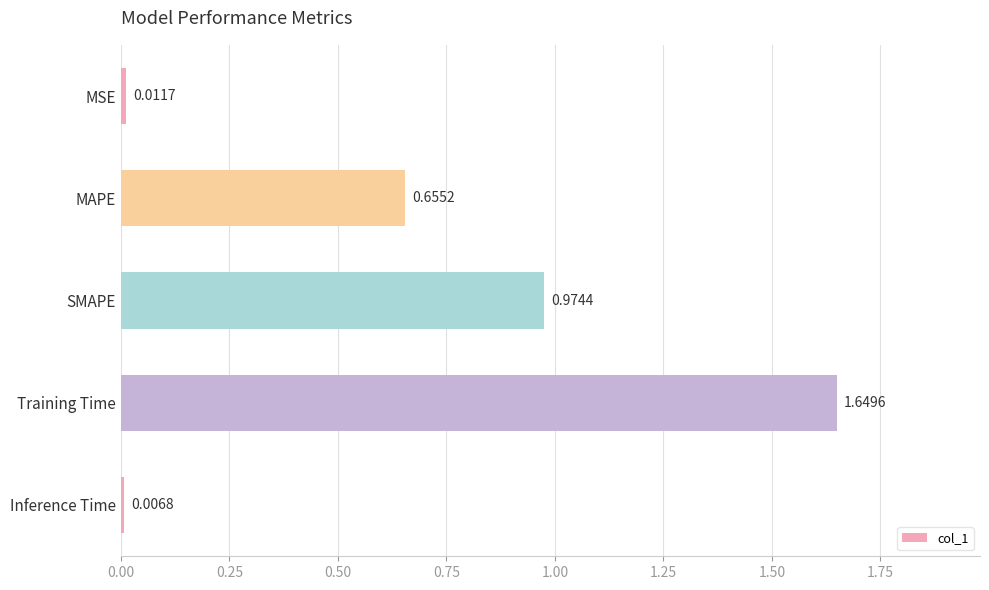

At which label is the value closest to 0?

Inference Time